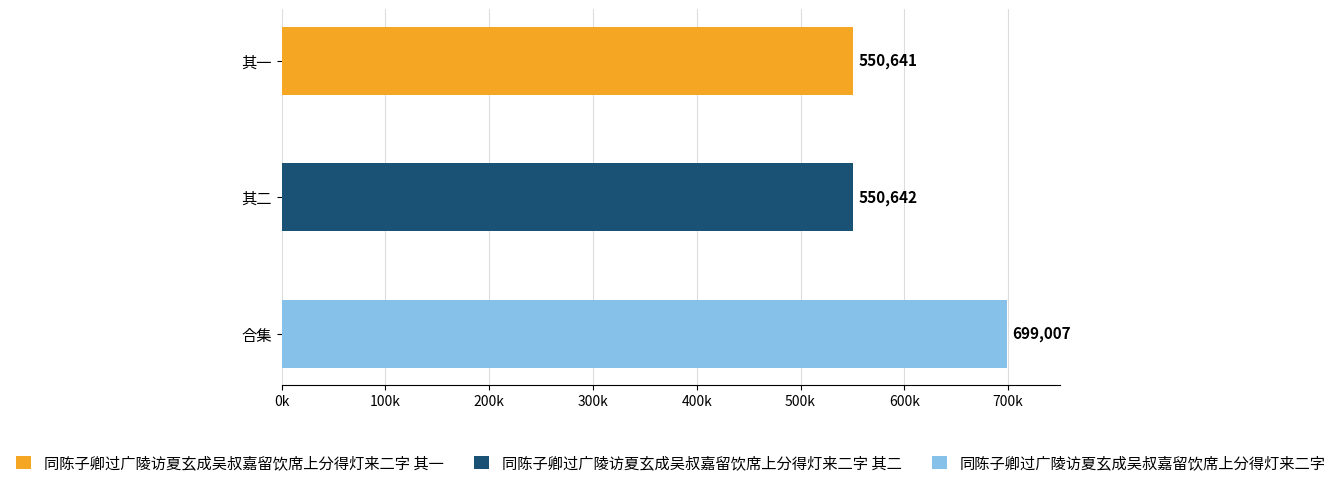

Are the bars horizontal?

Yes